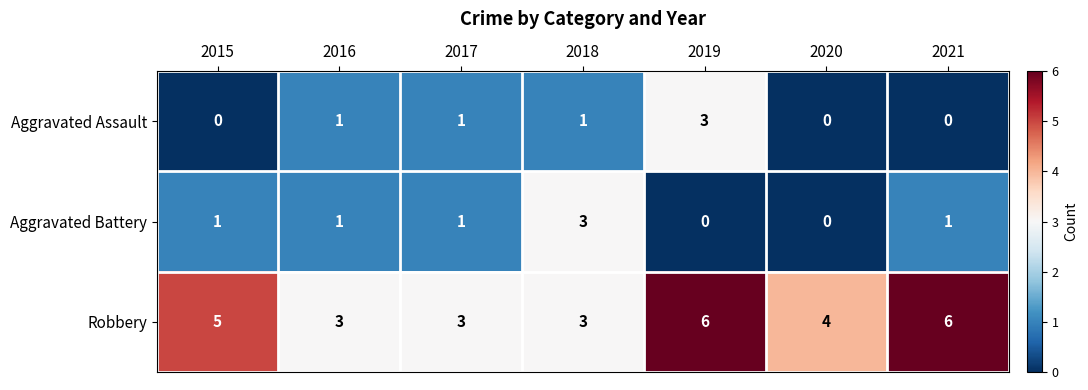

What is the sum of all Aggravated Assault values?

6